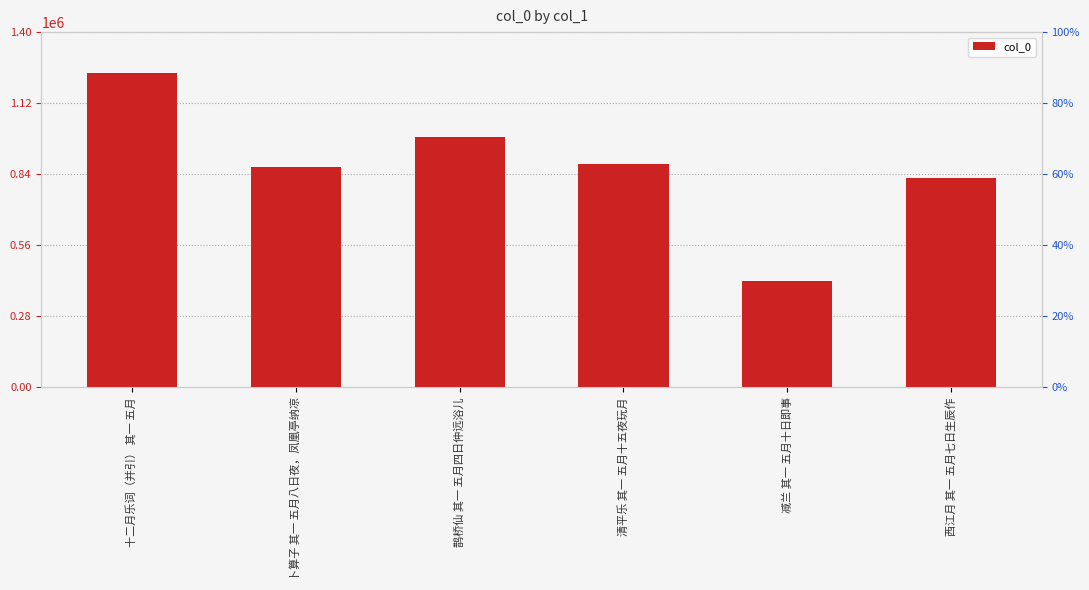

Reading left to right, extract all data points from this chart.

1240225	868874	985370	879198	419786	824362